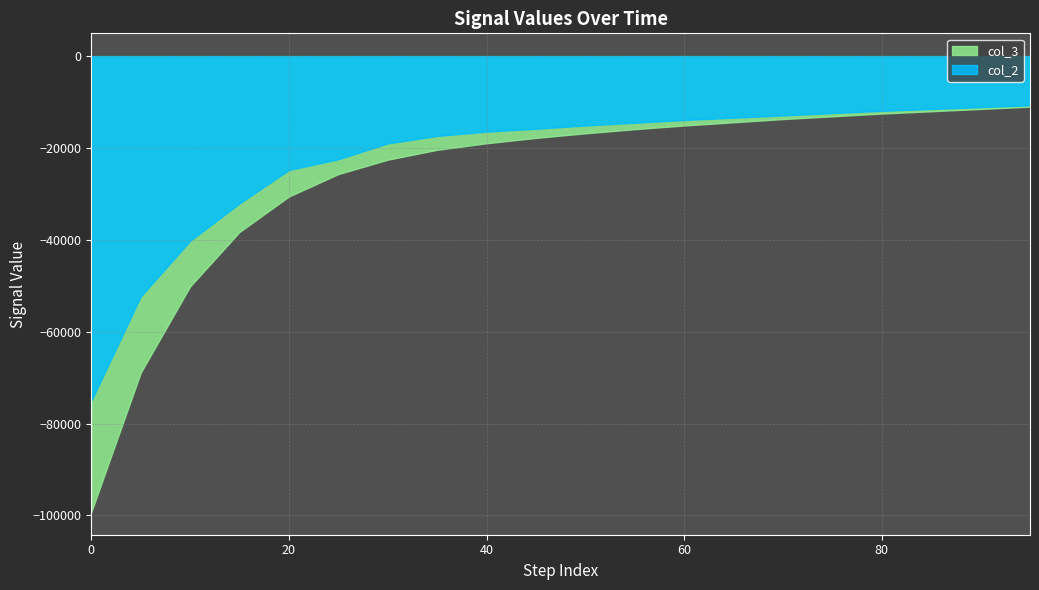

Which series has the largest total across all categories?

col_2